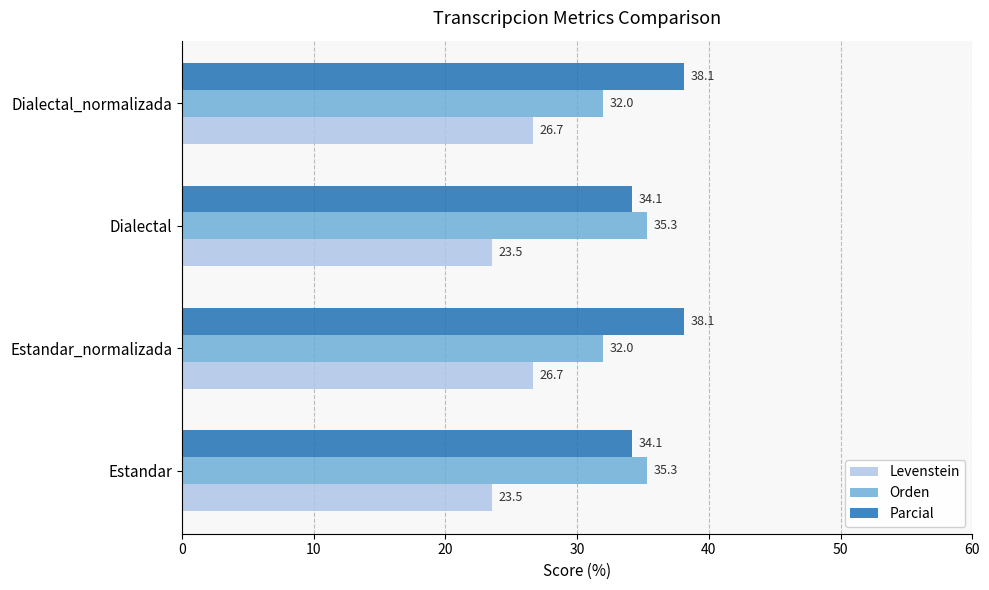

What is the sum of the Levenstein values at Estandar and Dialectal_normalizada?

50.2